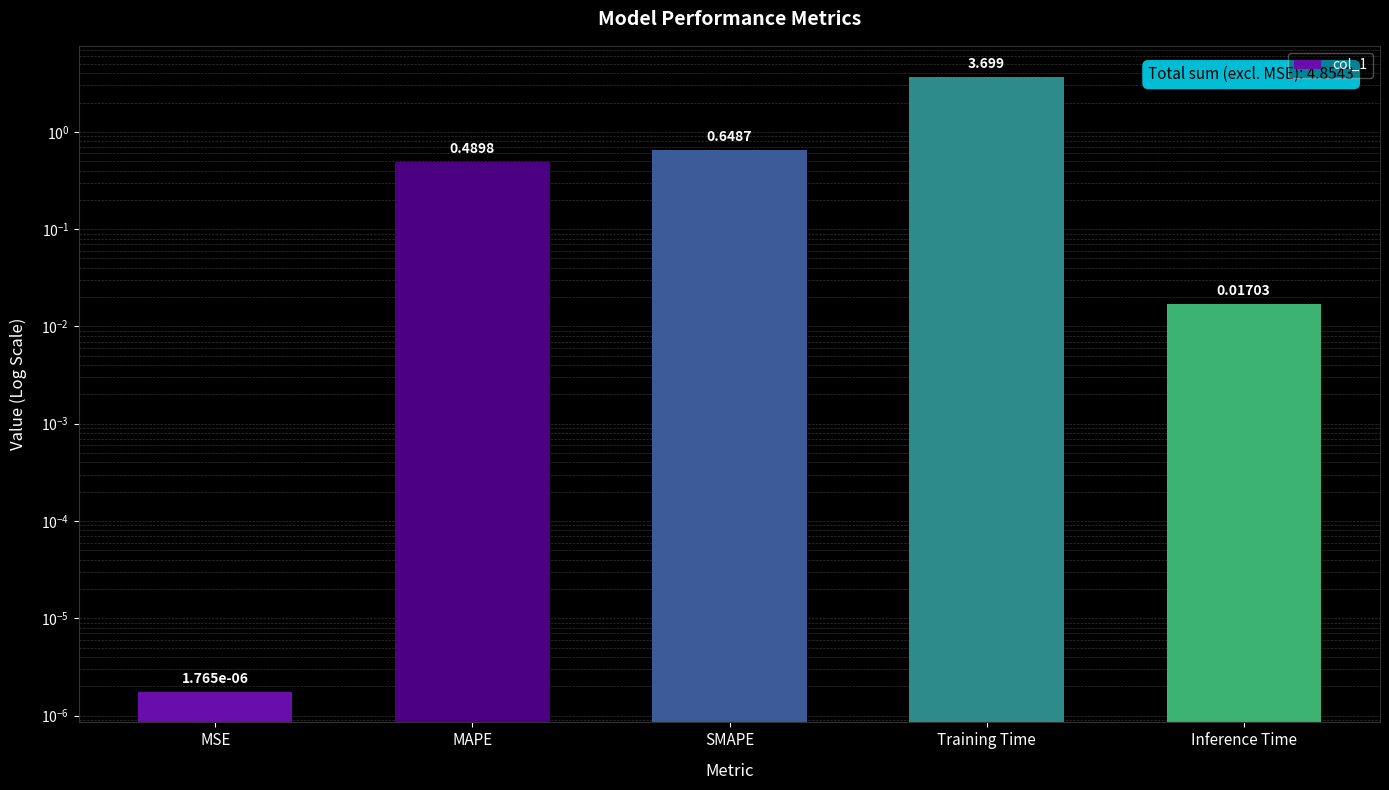

What is the difference between the maximum and minimum values?

3.7